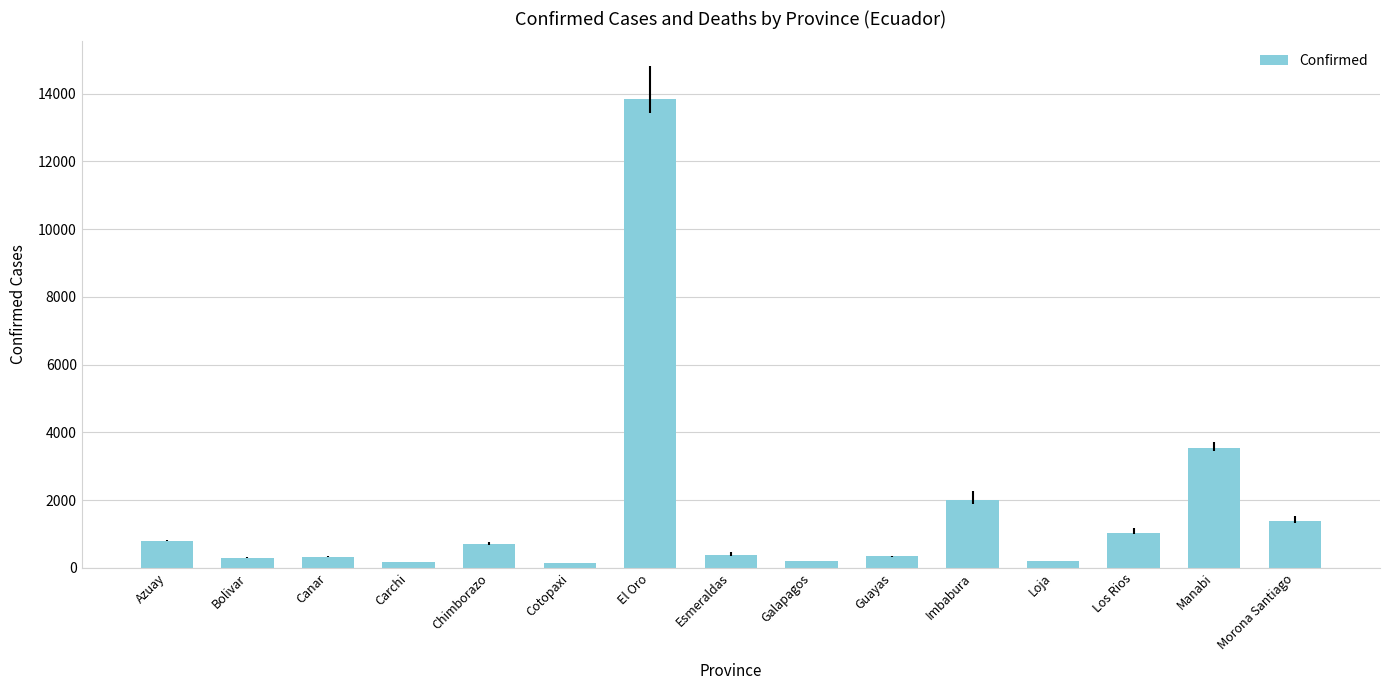

Which has a higher value, Canar or Chimborazo?

Chimborazo